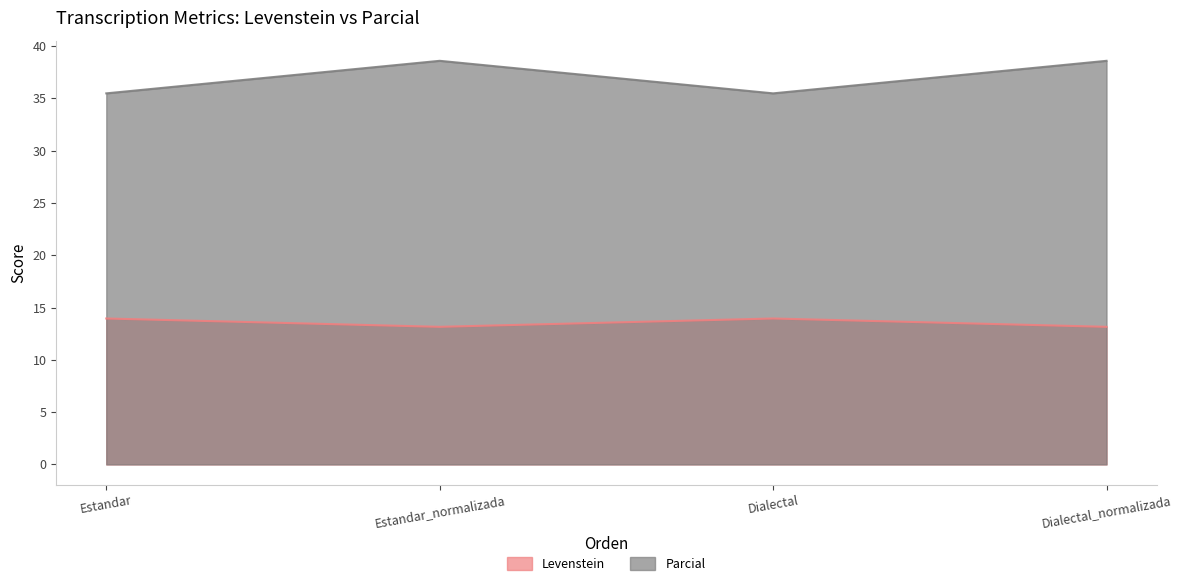

In Parcial, how many points are lower than both neighbors (excluding endpoints)?

1